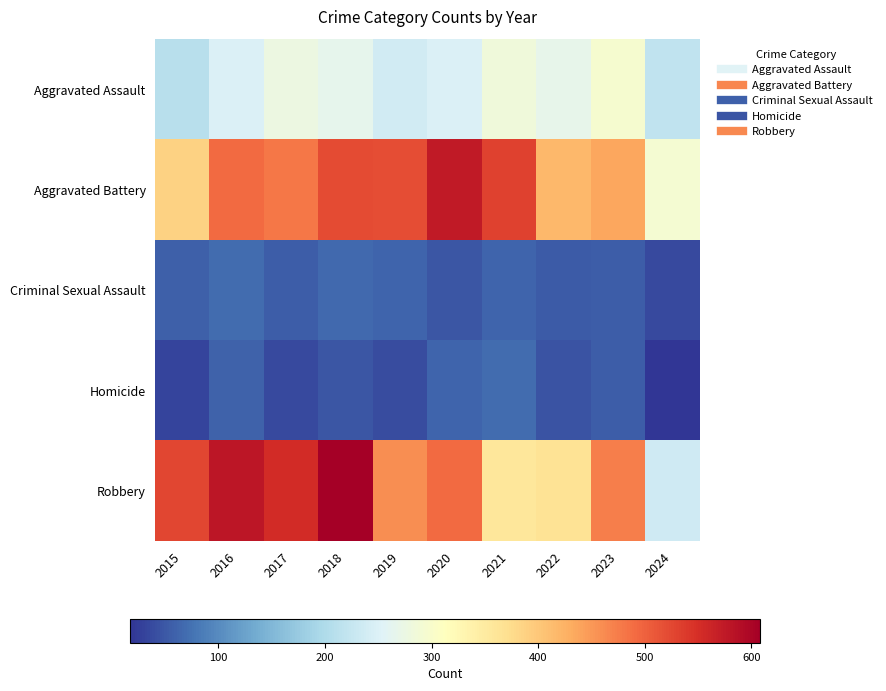

At 2024, list the series in order from smallest to largest.

Homicide, Criminal Sexual Assault, Aggravated Assault, Robbery, Aggravated Battery